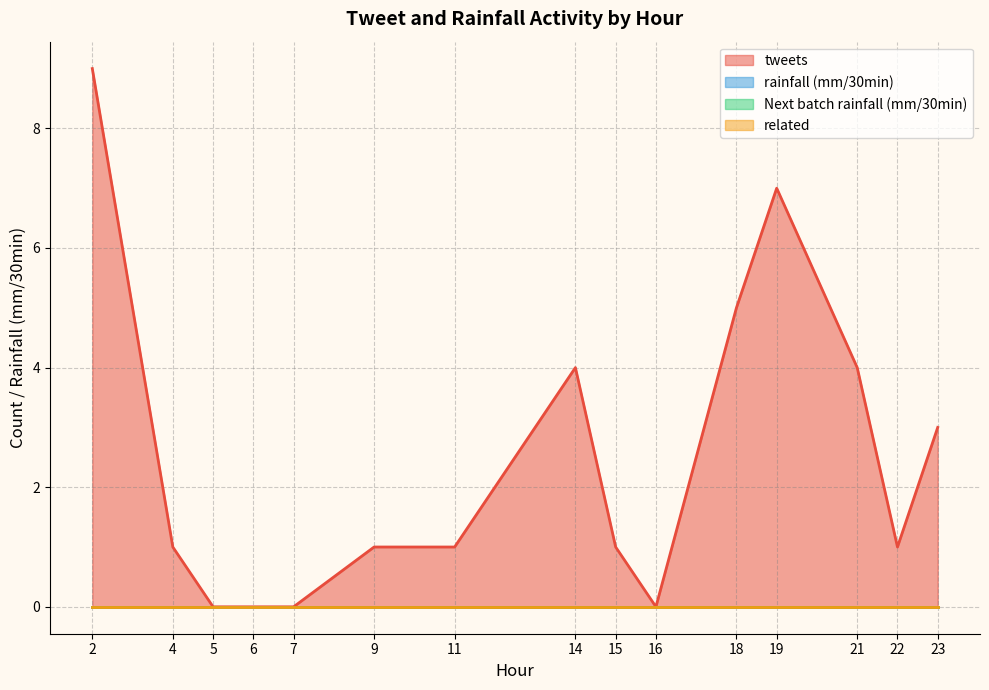

True or false: rainfall (mm/30min) and tweets cross at least once.

False